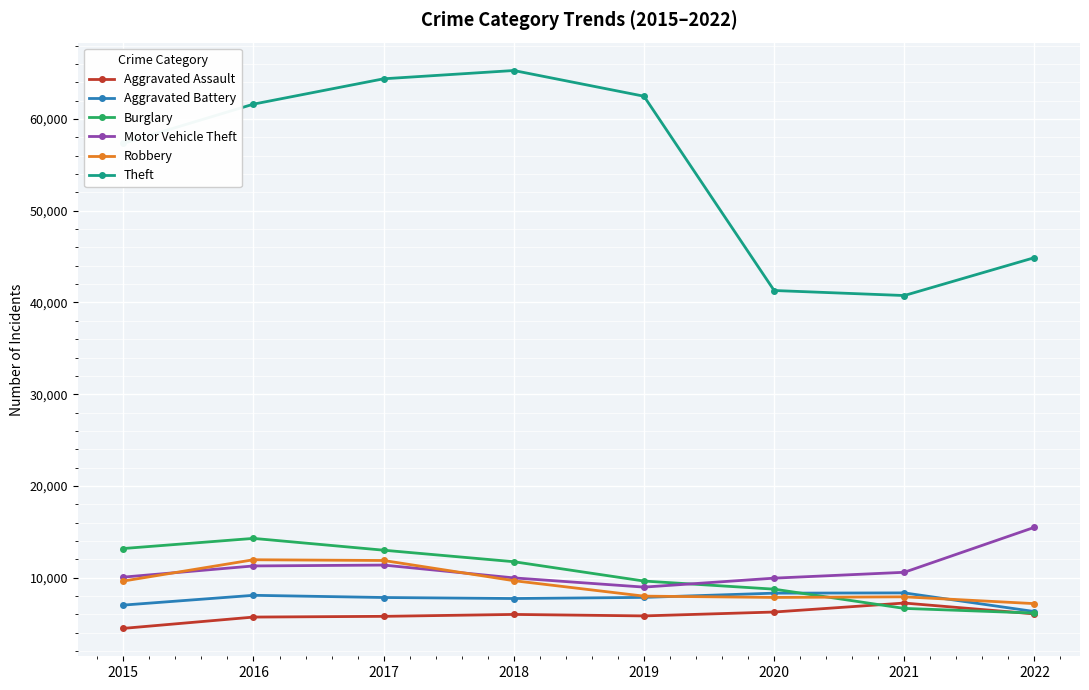

Read the Aggravated Assault value at 2015, to the nearest 100.

4500